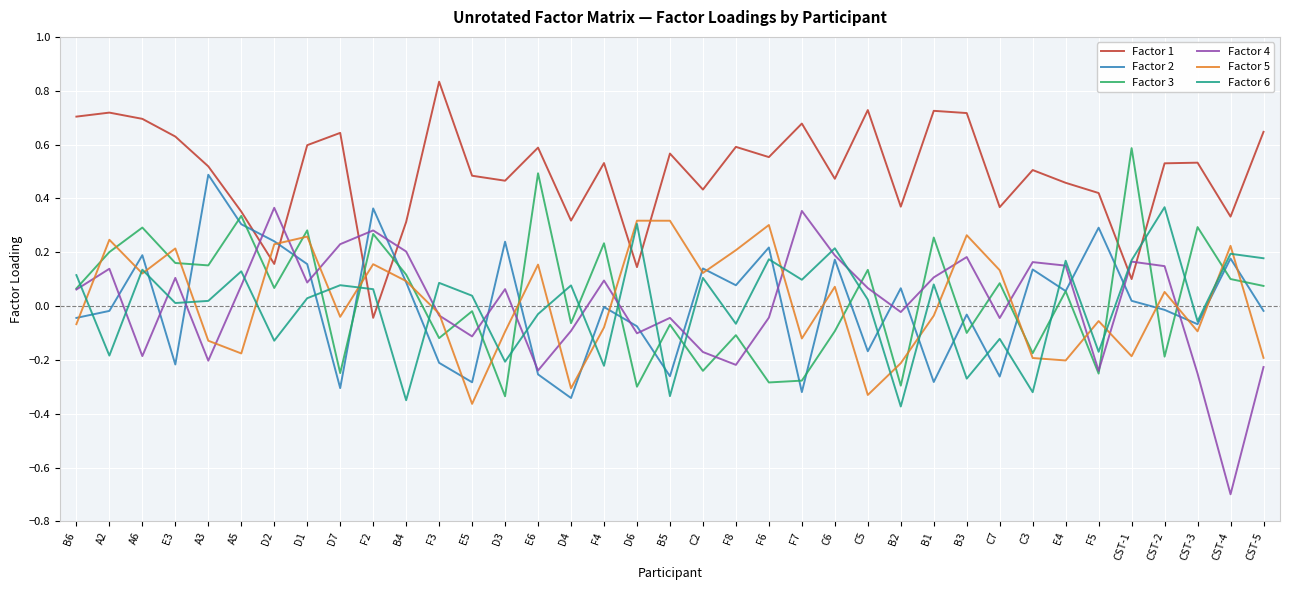

True or false: Factor 1 and Factor 5 cross at least once.

True